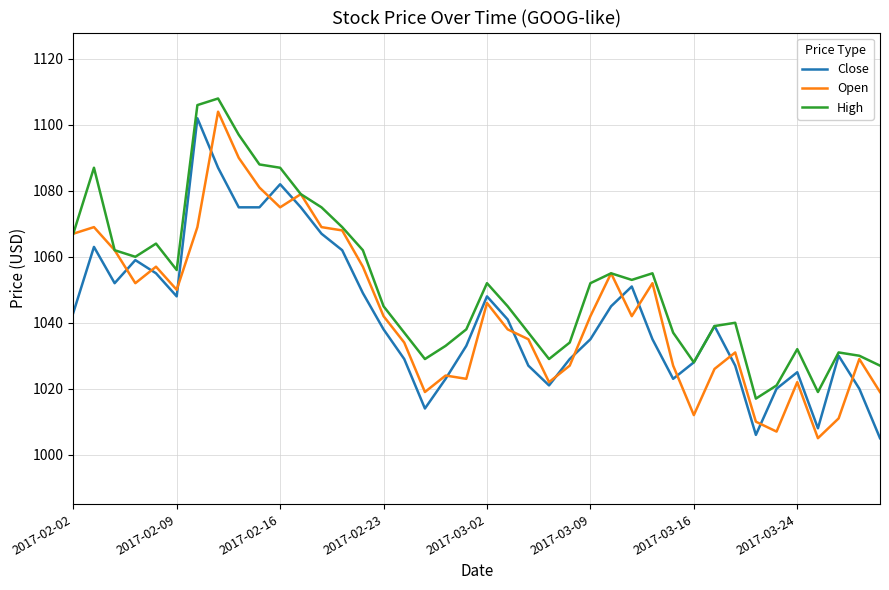

What is the smallest value displayed?

1005